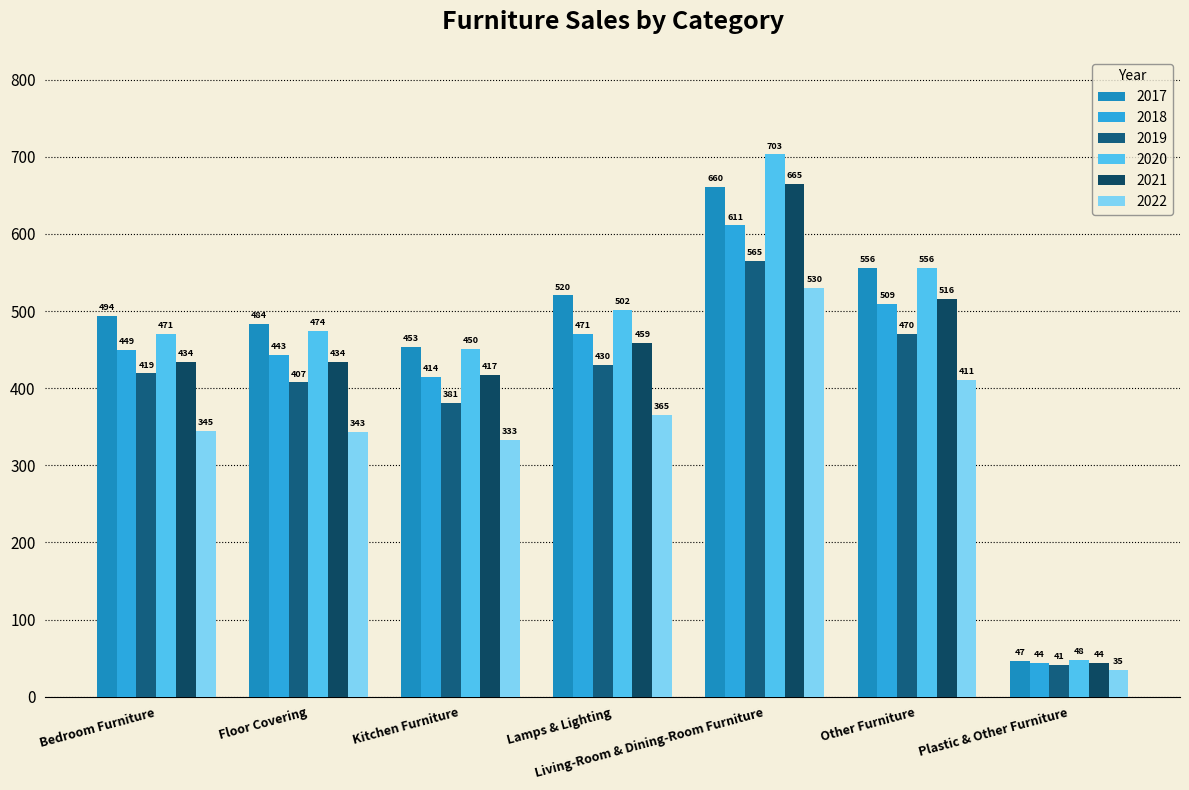

At which category is the sum across all series the highest?

Living-Room & Dining-Room Furniture